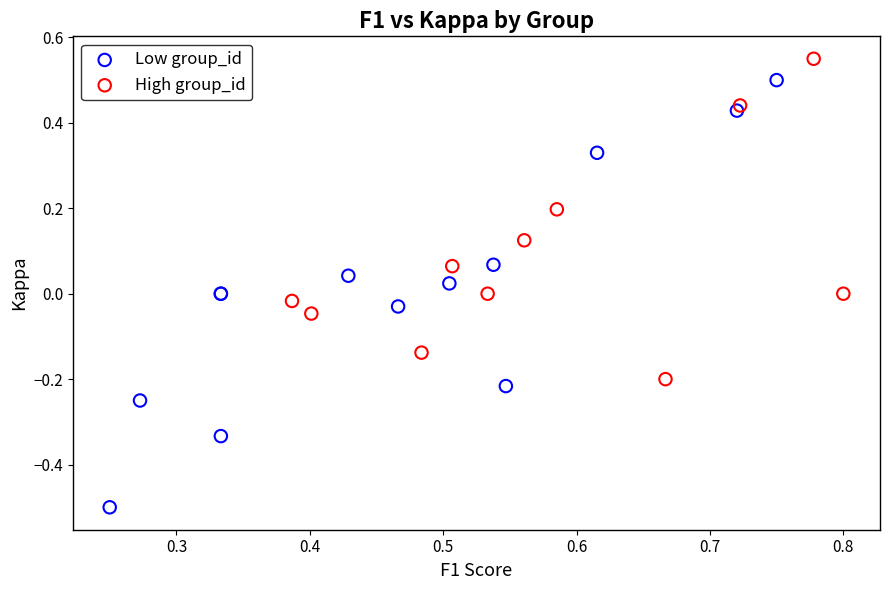

Which series has the widest spread of Y values?

Low group_id